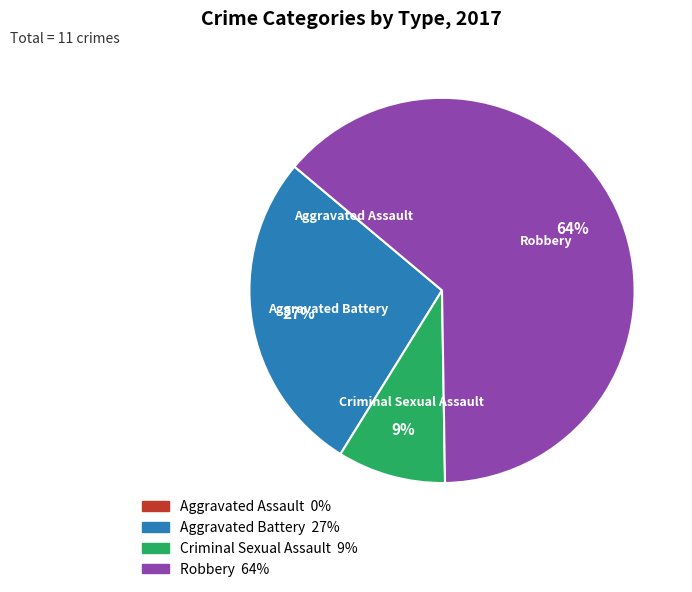

The Criminal Sexual Assault slice represents 1% of the pie. True or false?

False